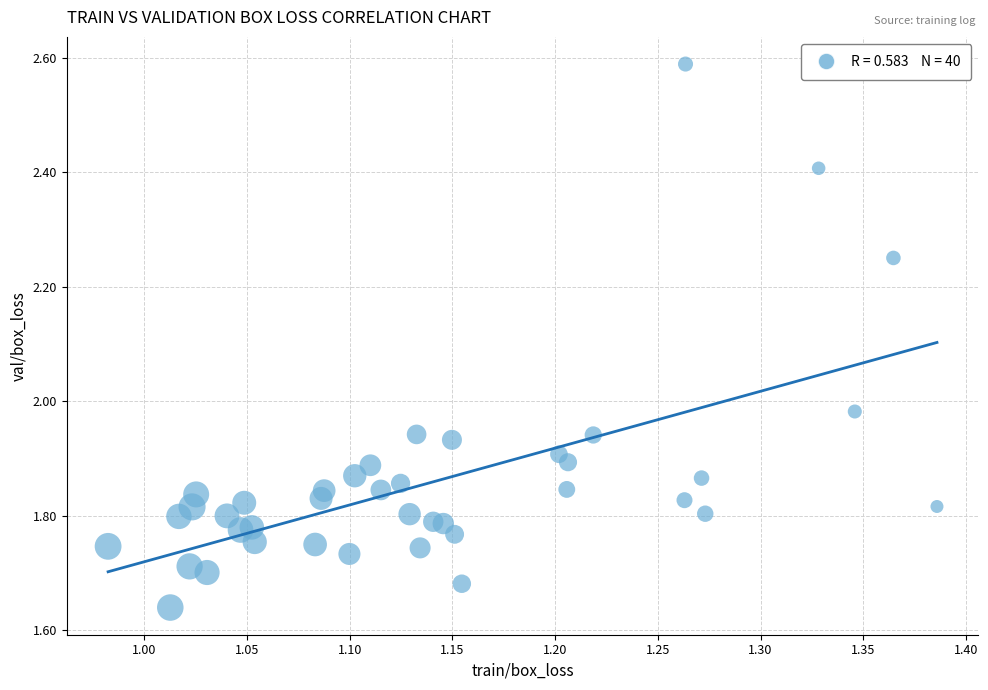

What is the range of X values (max minus min)?

0.4